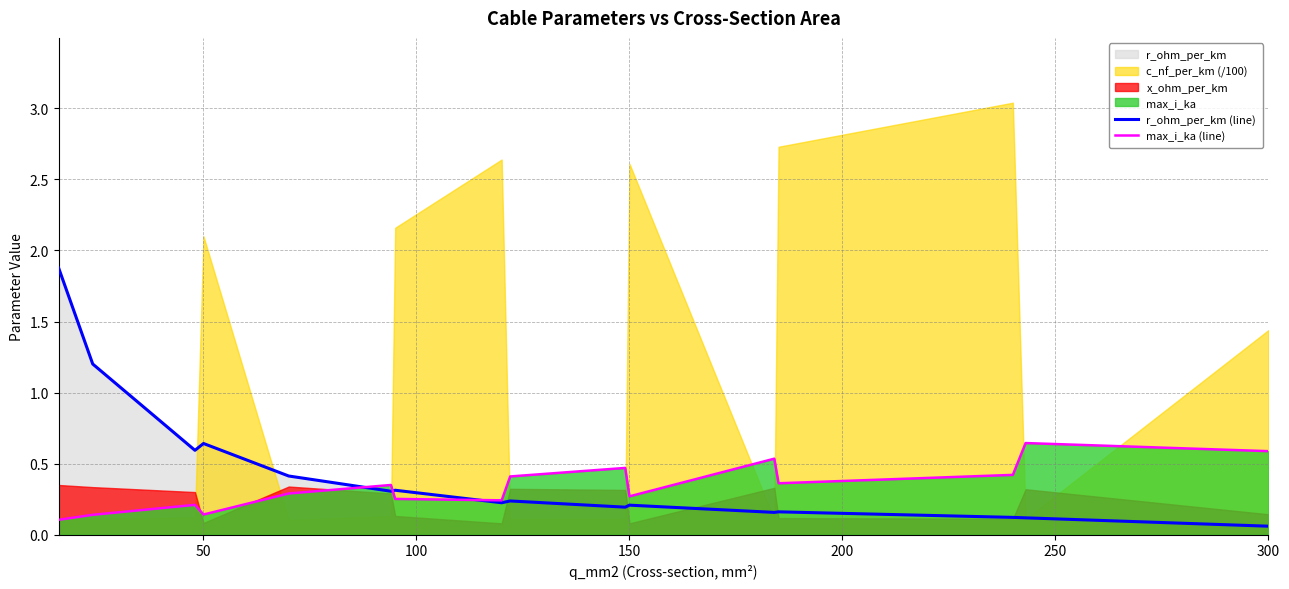

True or false: r_ohm_per_km (line) has more than 1 points higher than both neighbors.

True